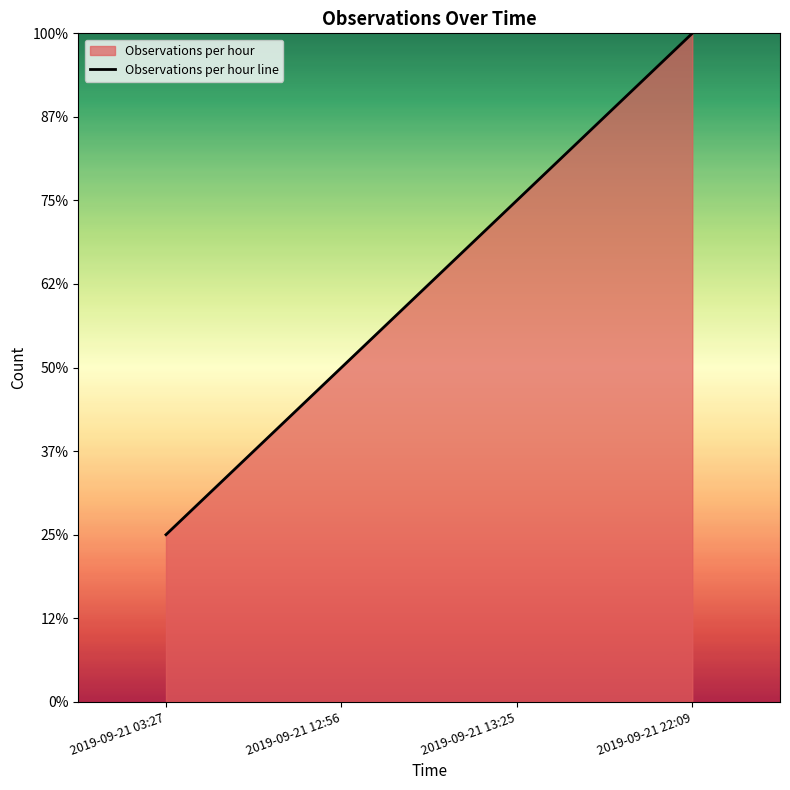

Reading left to right, list all the values displayed in this chart.

1	2	3	4